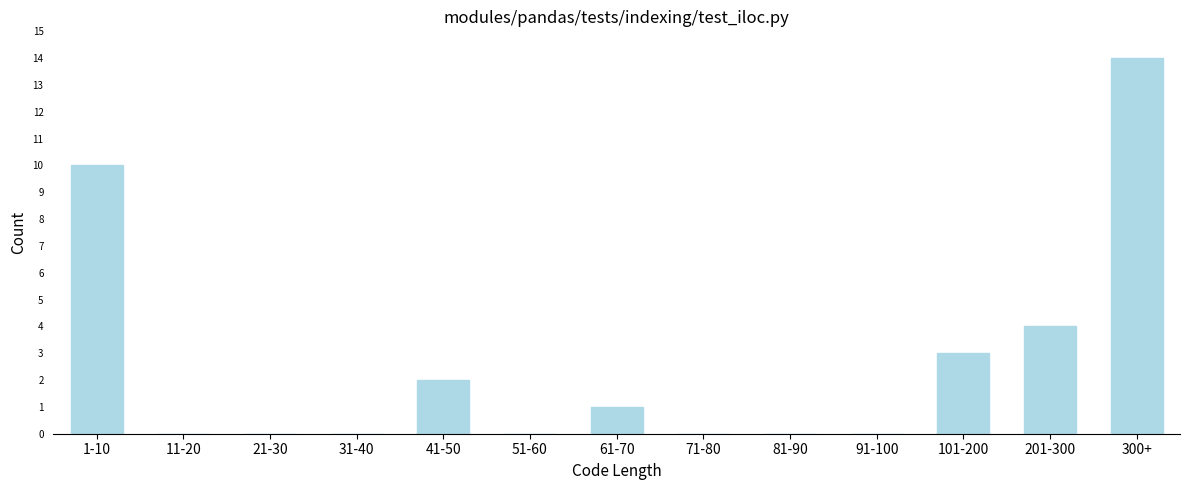

Reading left to right, extract all data points from this chart.

1-10=10	11-20=0	21-30=0	31-40=0	41-50=2	51-60=0	61-70=1	71-80=0	81-90=0	91-100=0	101-200=3	201-300=4	300+=14